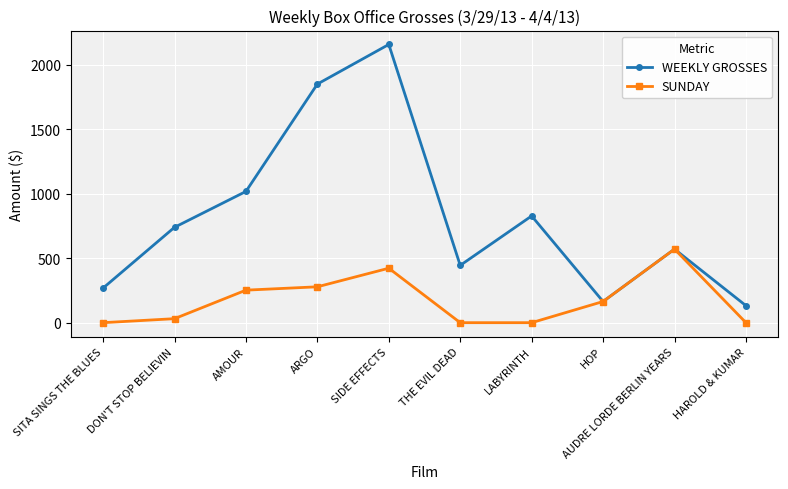

What is the value of the WEEKLY GROSSES point at the 4th from the left?

1849